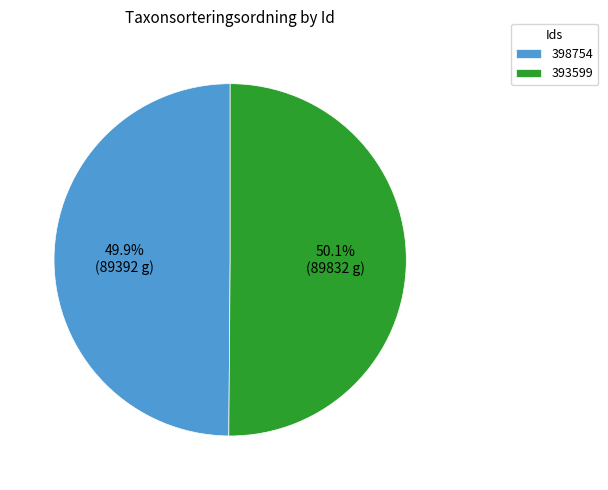

What percentage is the 393599 slice, to the nearest percent?

50%